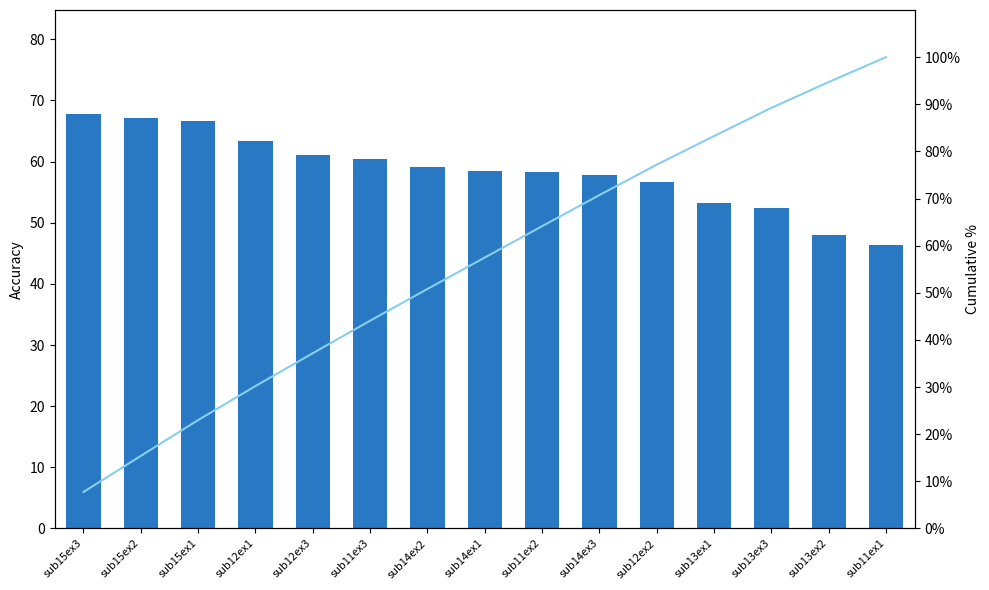

Rank the categories by cumulative % value from highest to lowest.

sub11ex1, sub13ex2, sub13ex3, sub13ex1, sub12ex2, sub14ex3, sub11ex2, sub14ex1, sub14ex2, sub11ex3, sub12ex3, sub12ex1, sub15ex1, sub15ex2, sub15ex3